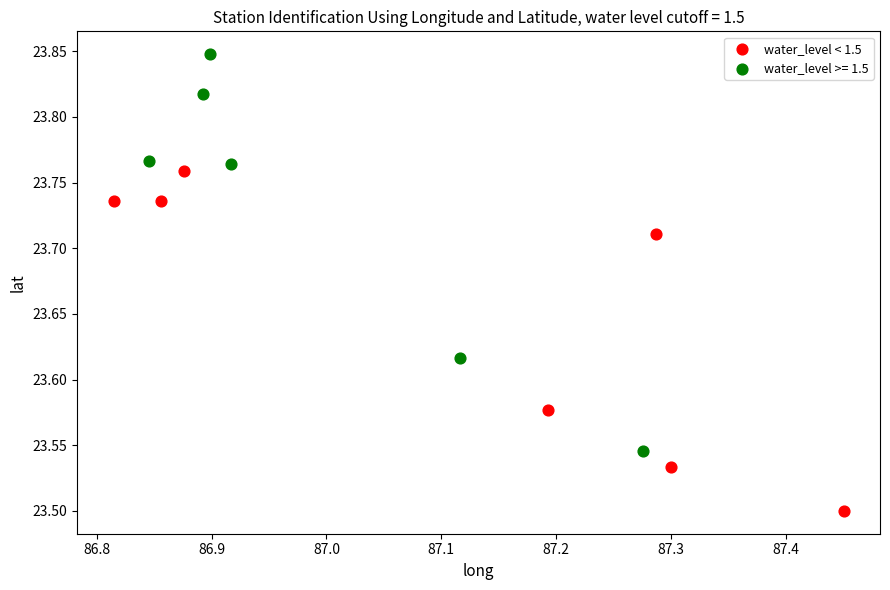

Which series has the largest Y range (max minus min)?

water_level >= 1.5